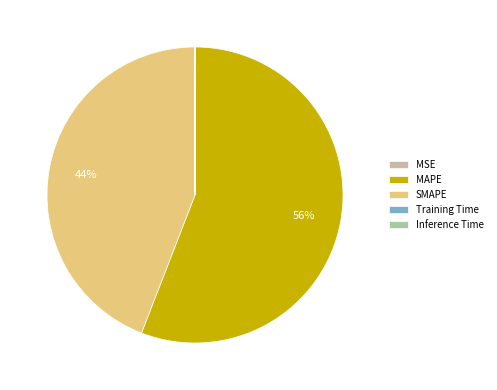

What is the total percentage of Inference Time and MAPE?

55.8%